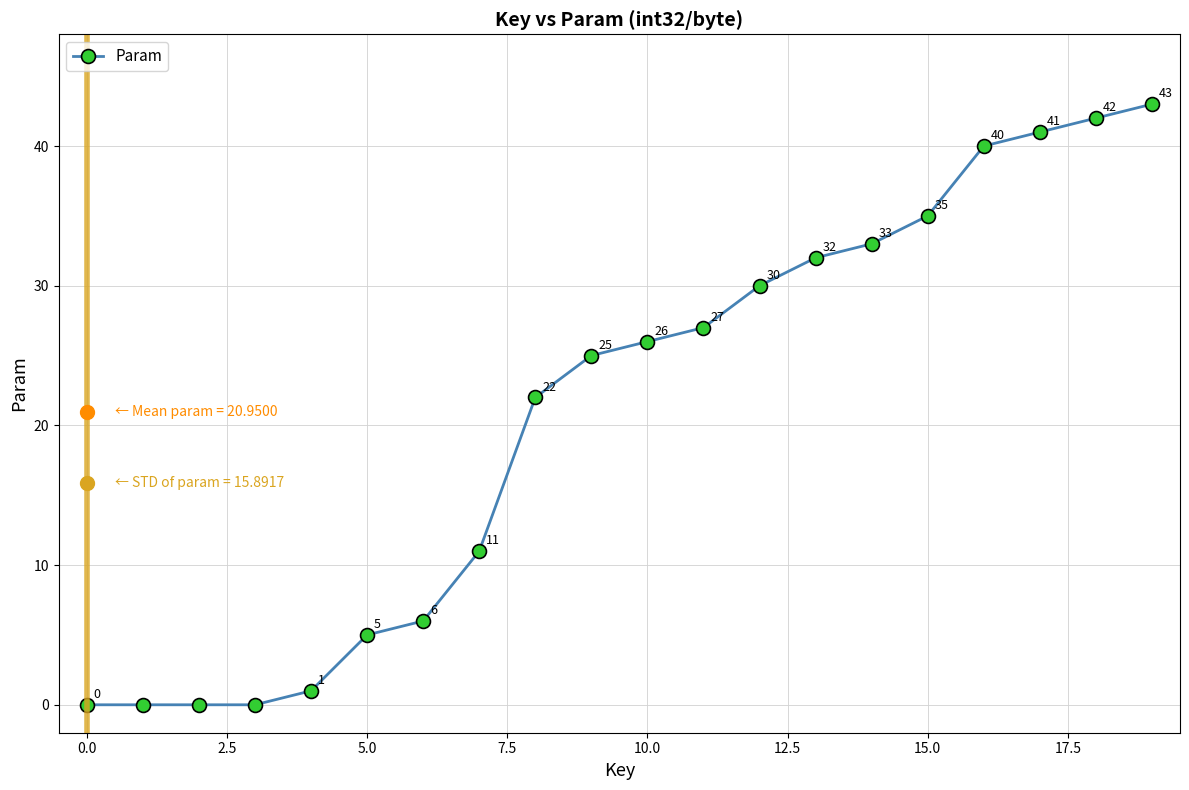

What is the difference between the maximum and minimum values?

43